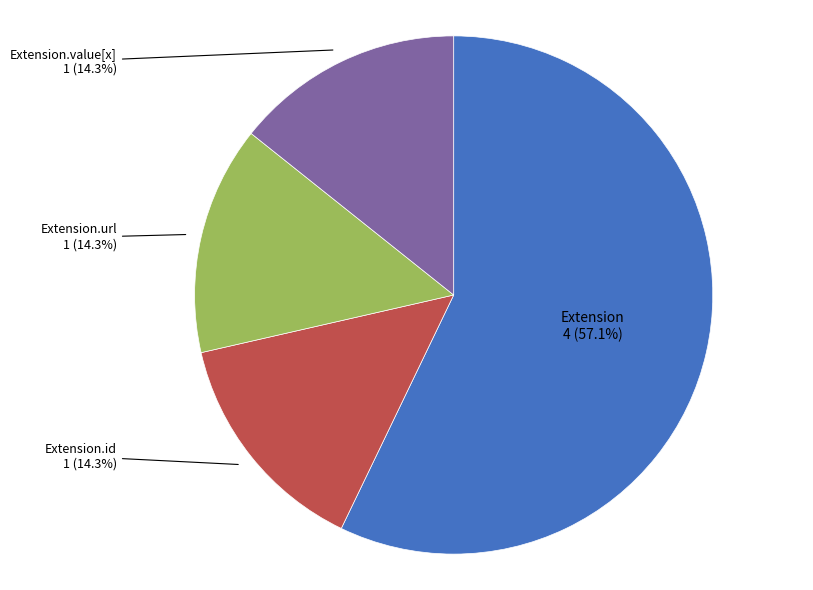

Does any single category account for the majority?

Yes